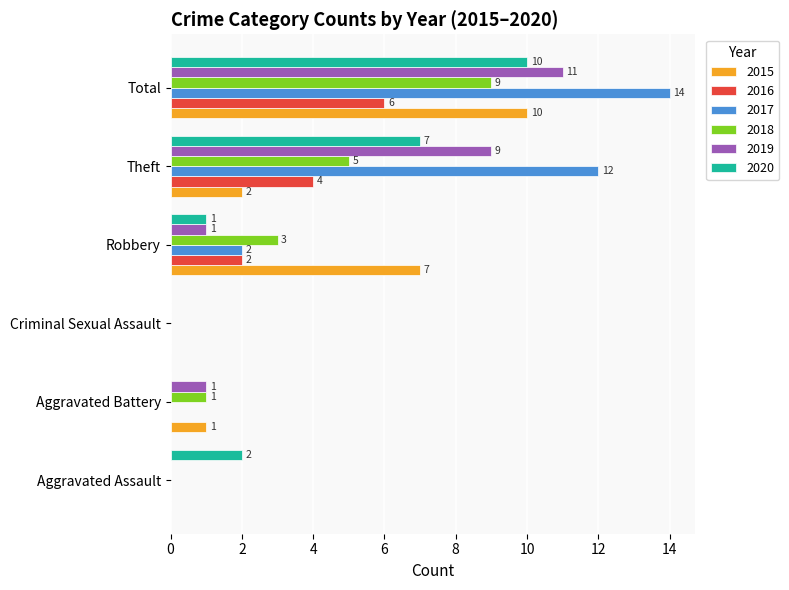

What is the sum of the 2015 values at Theft and Robbery?

9